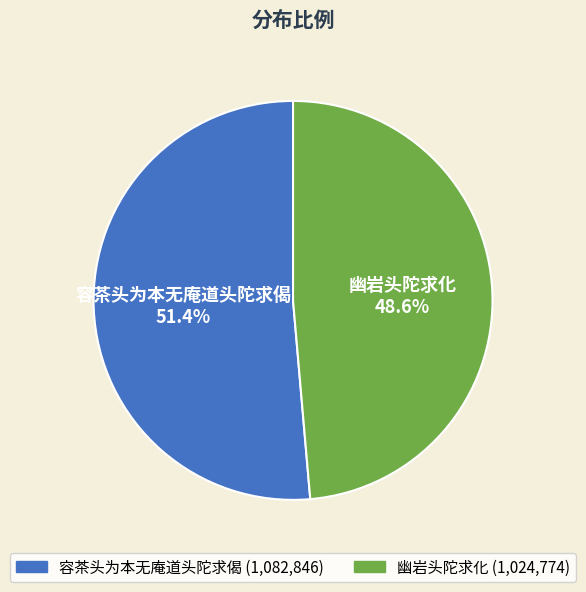

Which category has the smallest portion of the pie?

幽岩头陀求化